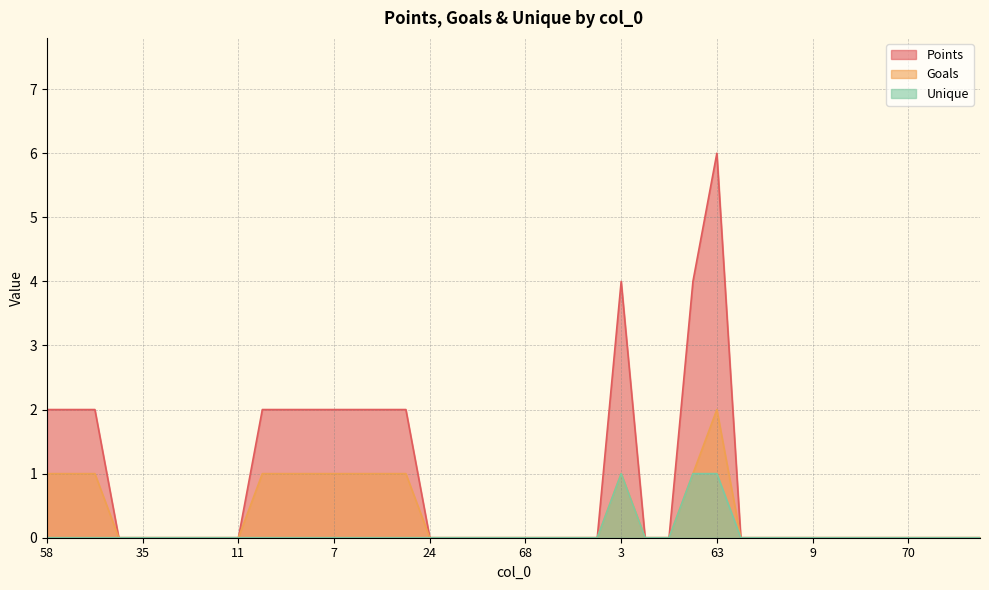

At which label is Points closest to 3?

58